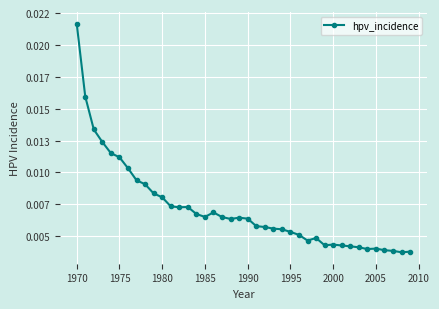

Is this an area chart (filled region under the line)?

No